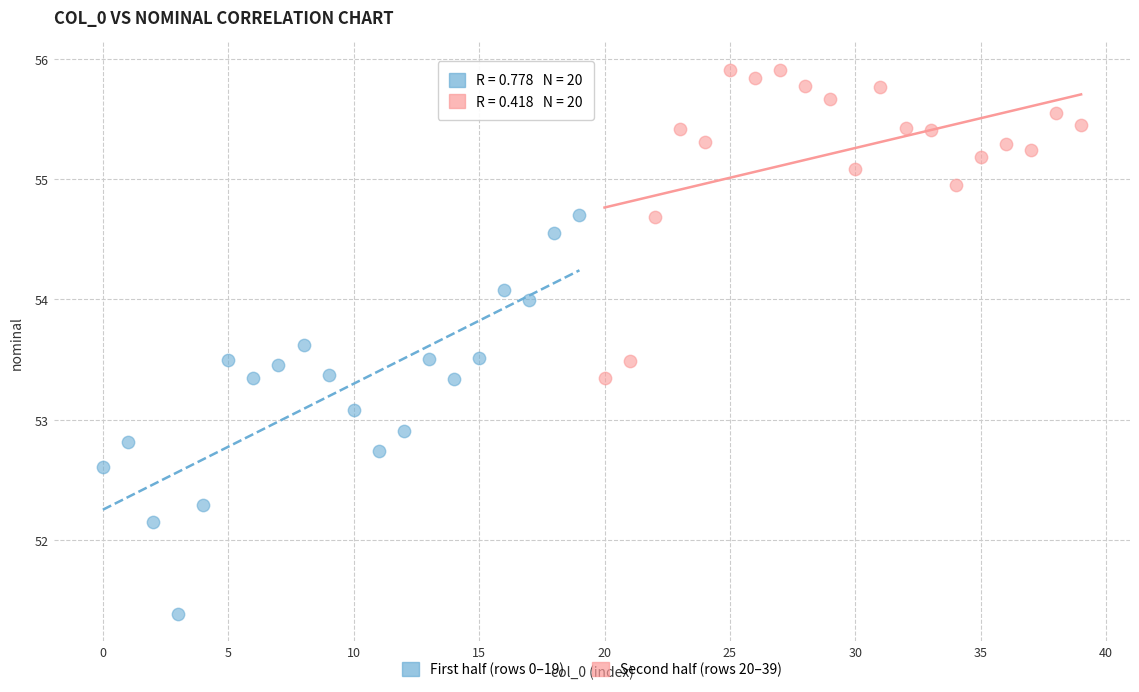

What are all the series names shown in the legend?

First half (rows 0–19), Second half (rows 20–39)